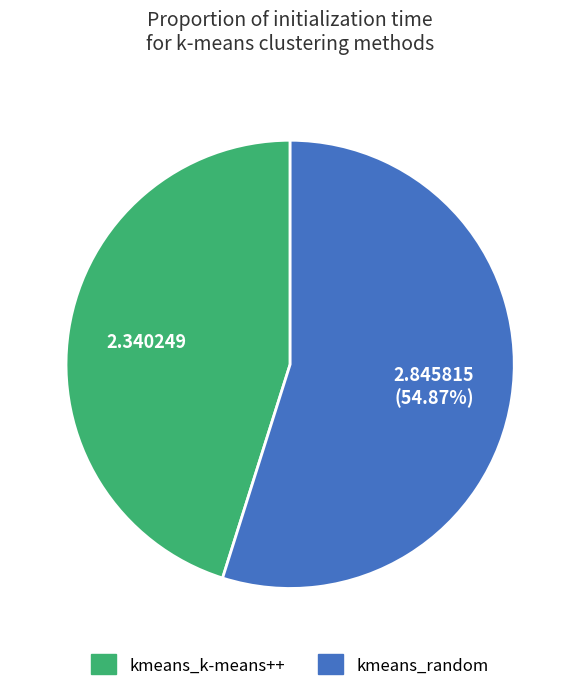

To the nearest percent, what is the average slice percentage?

50%